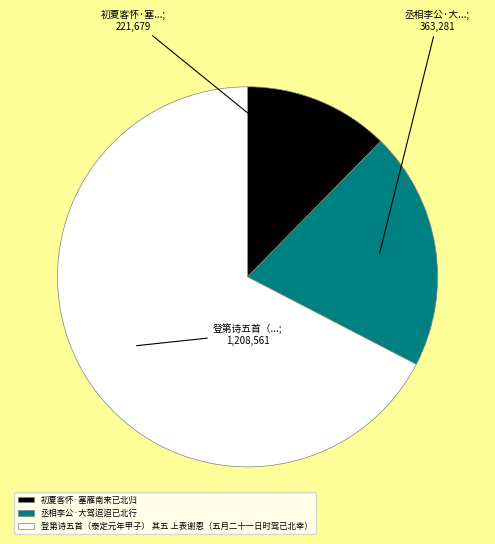

The 丞相李公·大驾迢迢已北行 slice represents 20% of the pie. True or false?

True